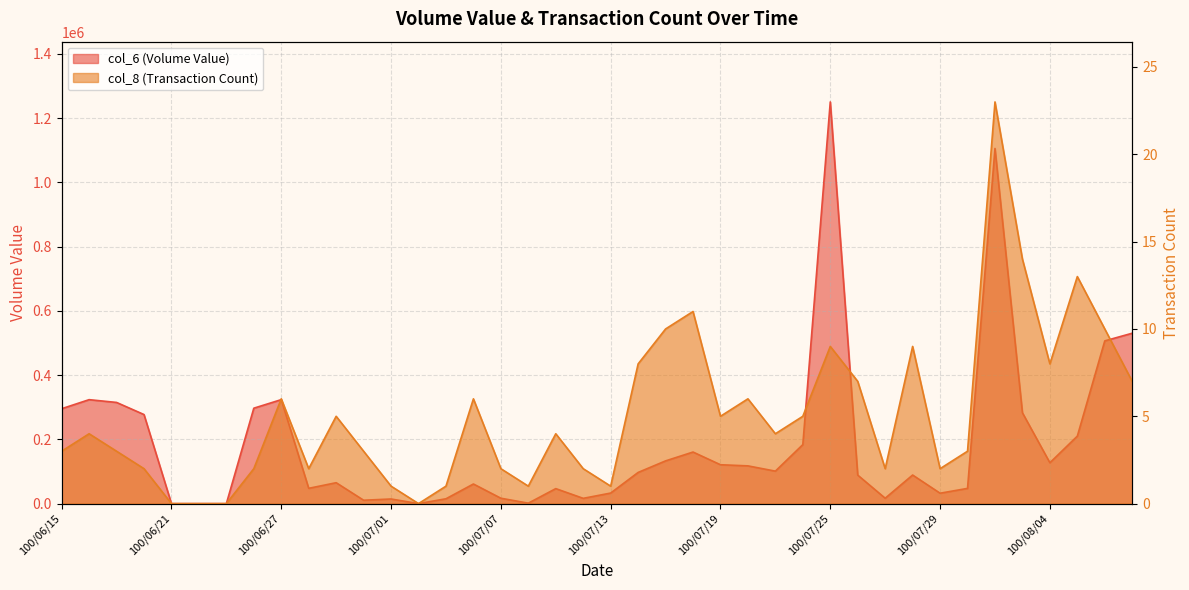

How many values in col_6 (Volume Value) are above zero?

36